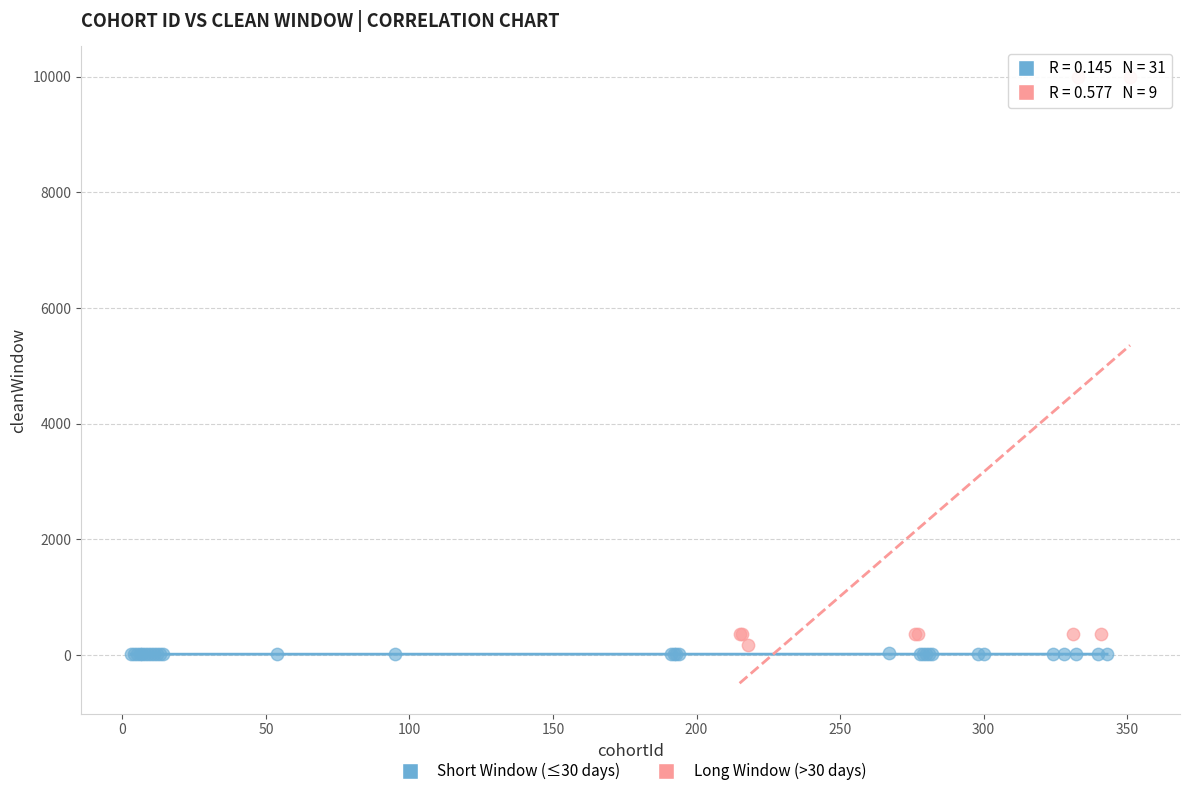

Which series reaches the minimum Y coordinate?

Short Window (≤30 days)